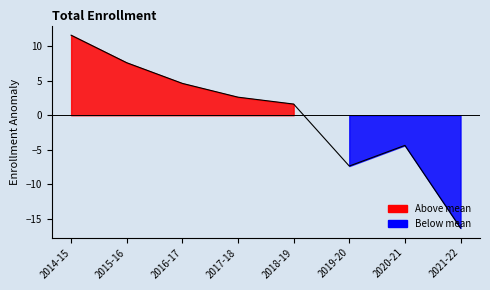

The value at 2018-19 is 1.6. True or false?

True